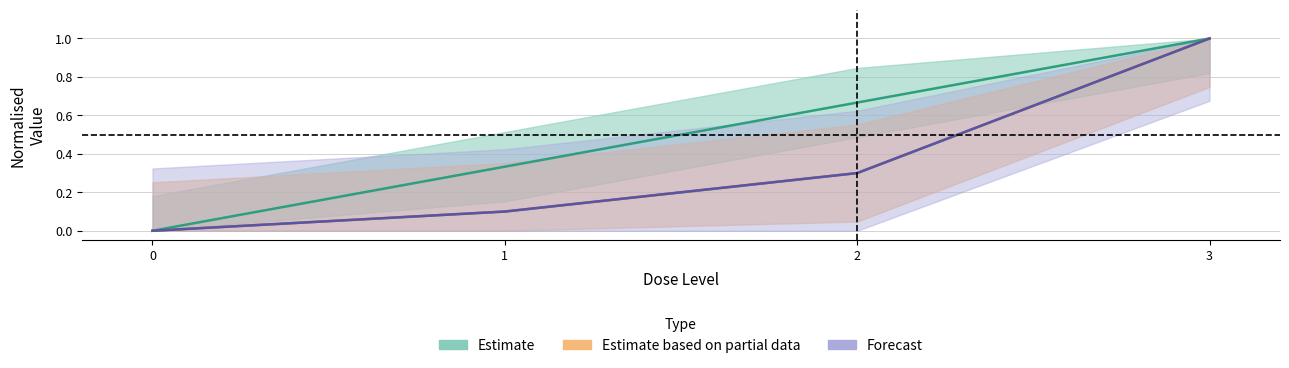

What is the value of the dose_level point at the 4th from the left?

1.0